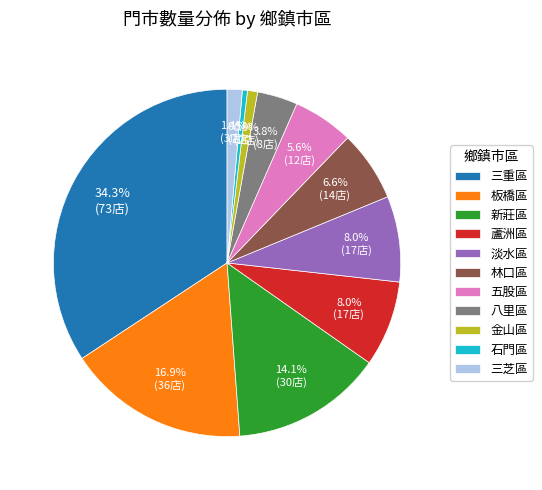

True or false: 五股區 accounts for 6% of the total.

True